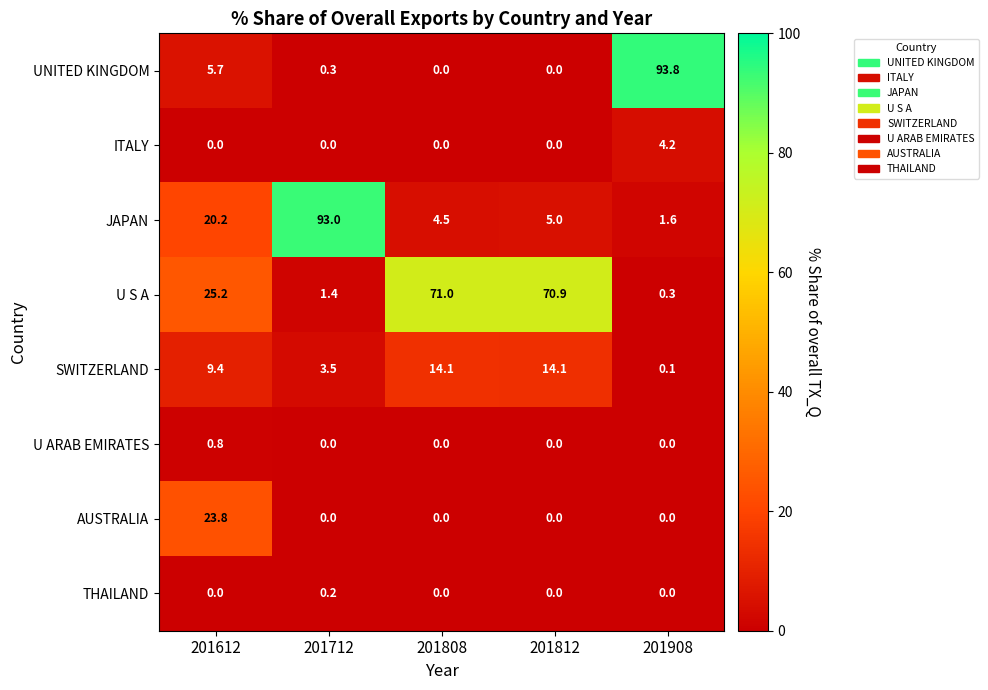

Is it true that U S A equals 70.9 at 201812?

True